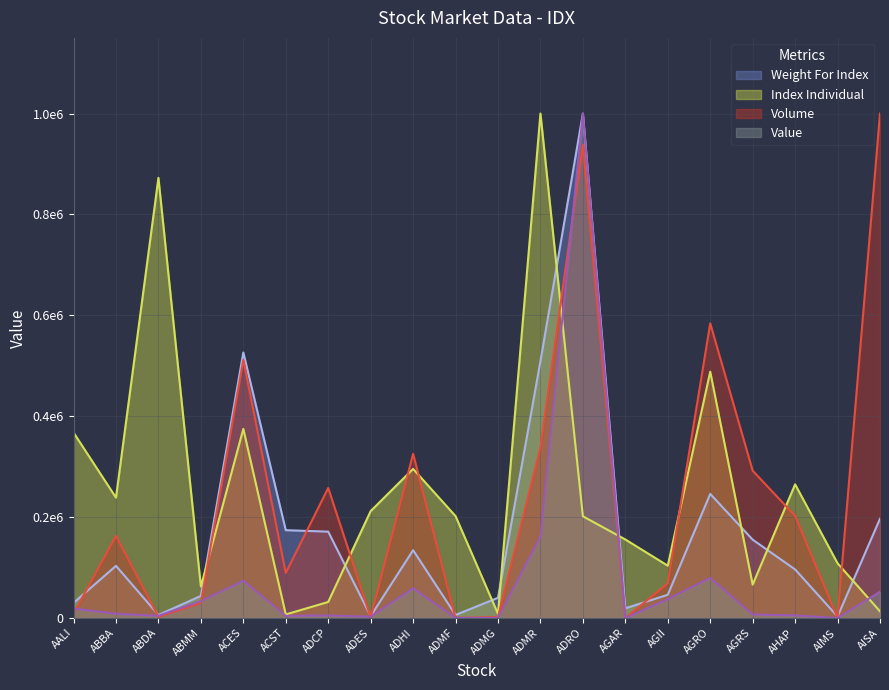

Reading left to right, what are all the values shown in this chart?

Weight For Index: 30101.3	103401.3	6055.1	43821.9	526395.3	174113.9	171204.8	3772.1	134424.4	6101.7	40090.6	508985.7	1000000.0	19268.2	46023.9	246026.3	155309.7	96301.9	2988.2	196783.2
Index Individual: 367643.7	238678.2	872528.7	62356.3	374942.5	7069.0	31839.1	211954.0	295632.2	202069.0	8275.9	1000000.0	201666.7	155689.7	103735.6	488333.3	66206.9	265000.0	108505.7	13218.4
Volume: 8753.4	162873.8	2555.5	29918.4	511659.1	89365.8	257799.9	1388.1	325383.7	190.3	1933.5	337727.5	938056.0	8.8	68758.0	584137.1	292067.1	202535.5	125.6	1000000.0
Value: 18881.2	8443.3	4508.5	33343.3	74181.7	4228.7	5140.0	2656.0	59135.0	425.4	84.7	161418.2	1000000.0	0.7	37266.7	79498.3	7062.0	5283.5	8.1	52099.8